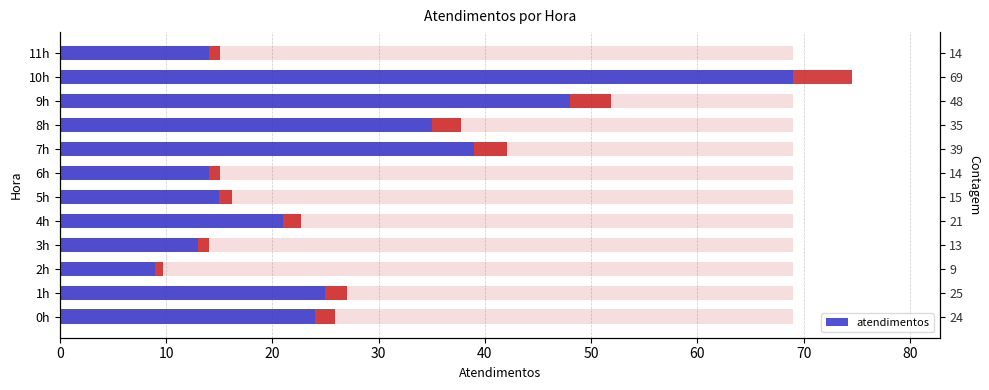

How many values are below 24?

6